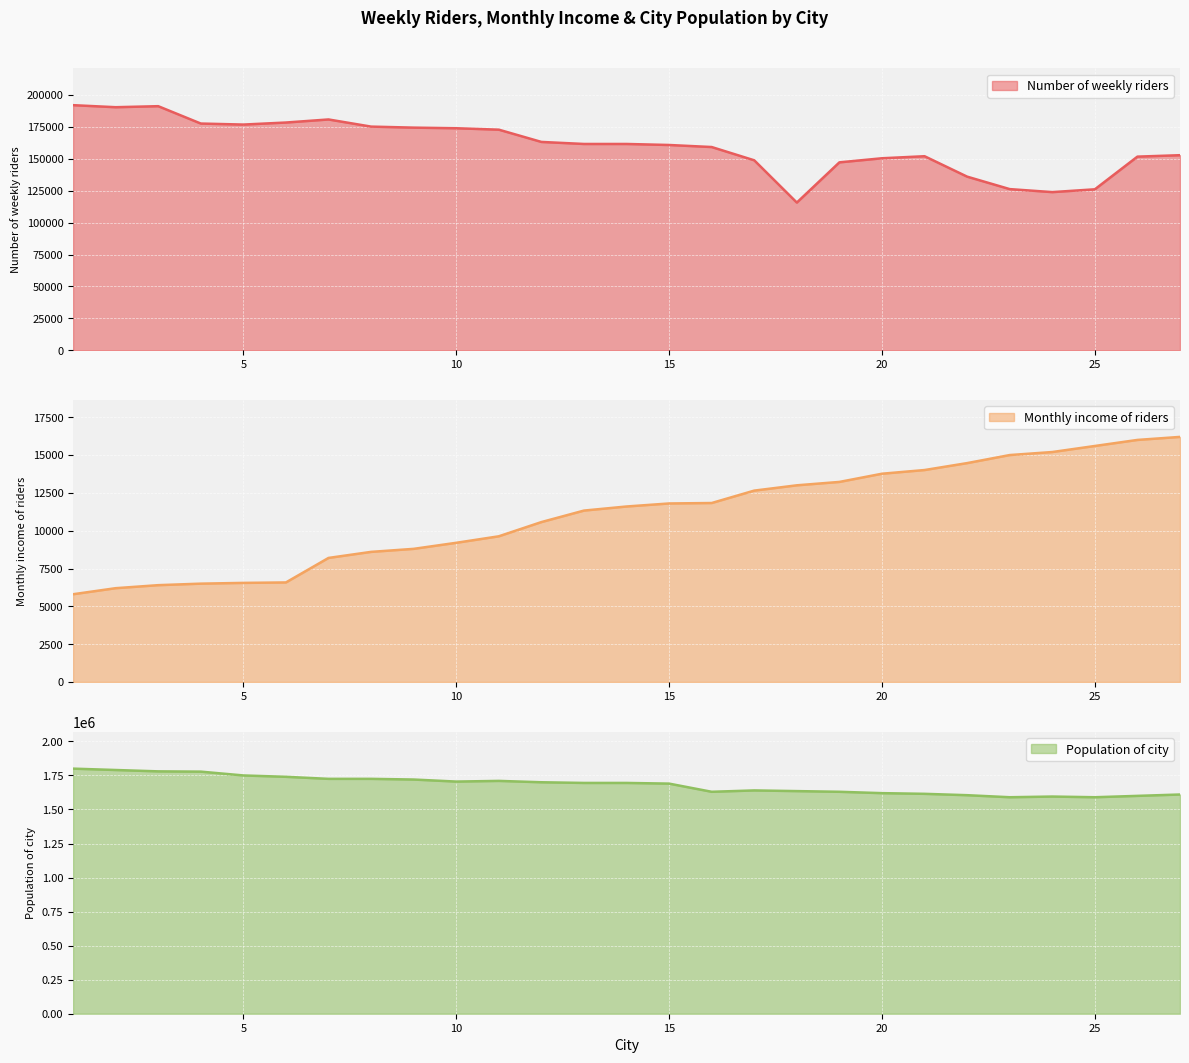

What is the total value across all series at 23?

1731240